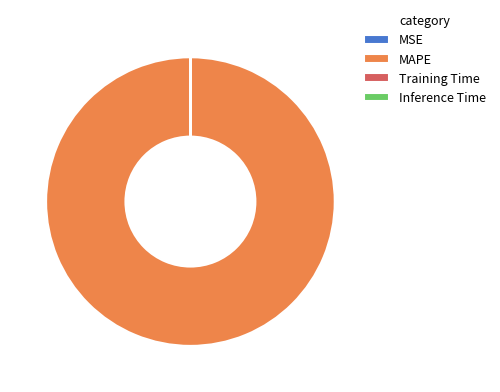

What is the majority slice?

MAPE